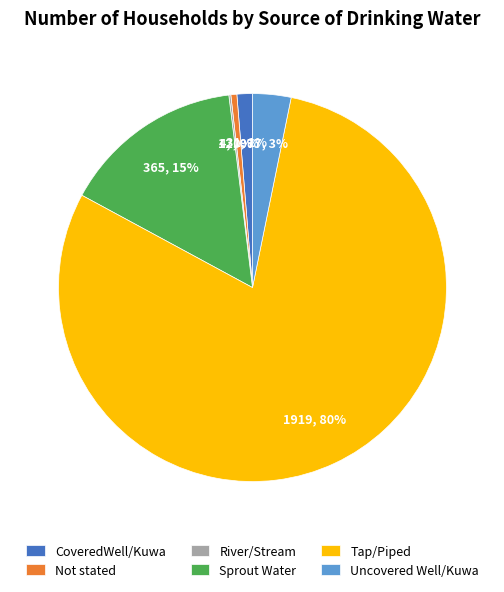

The CoveredWell/Kuwa slice represents 11% of the pie. True or false?

False